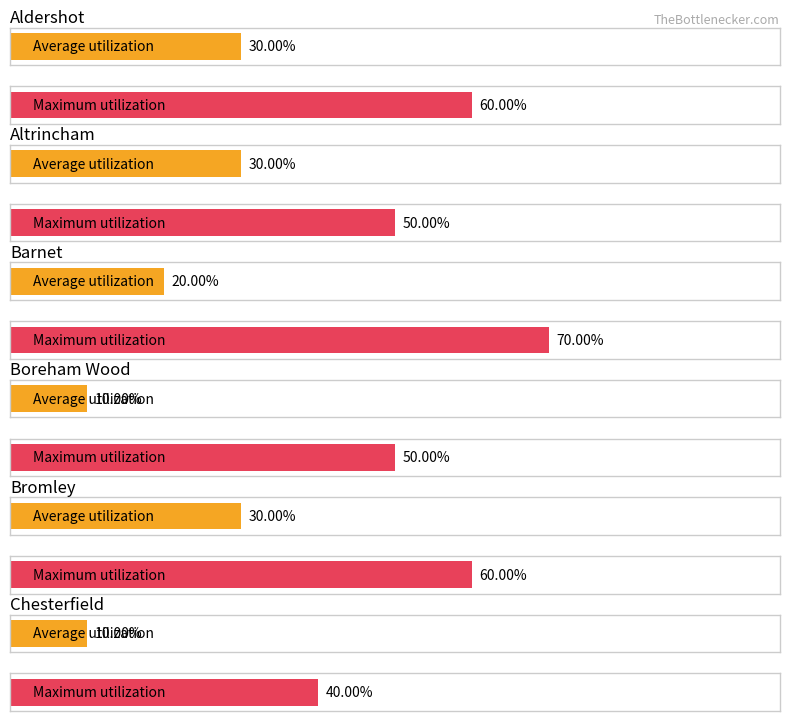

What are all the series names shown in the legend?

Average utilization, Maximum utilization